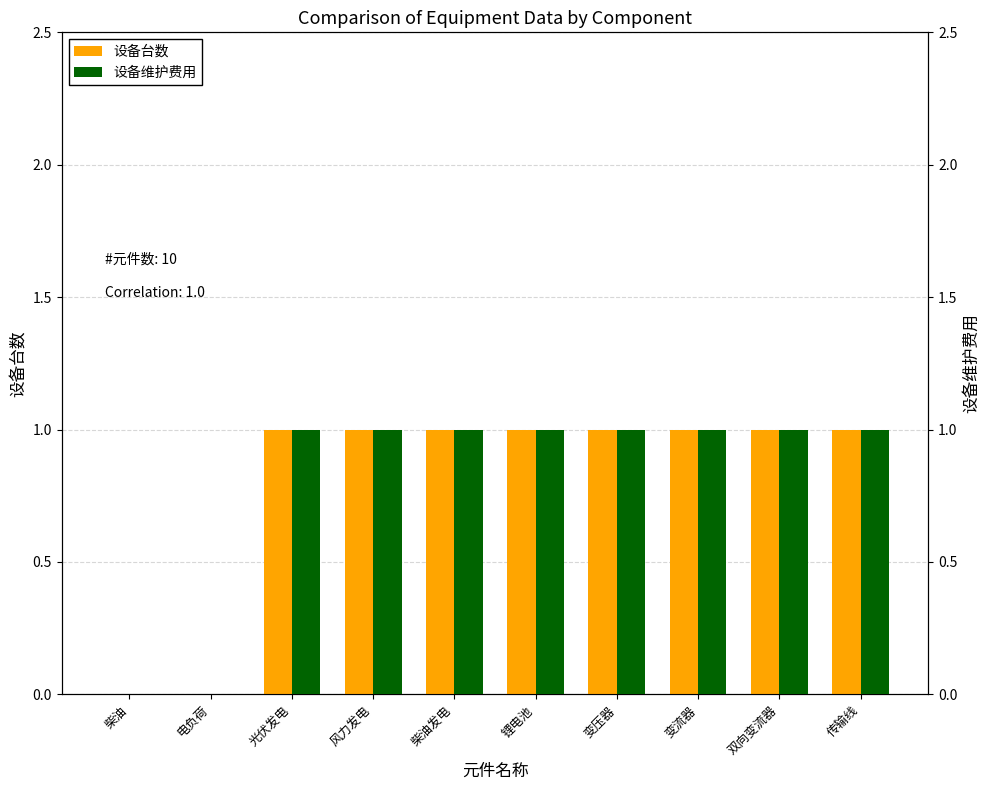

Is the value of 设备台数 at 传输线 greater than the value of 设备维护费用 at 光伏发电?

No